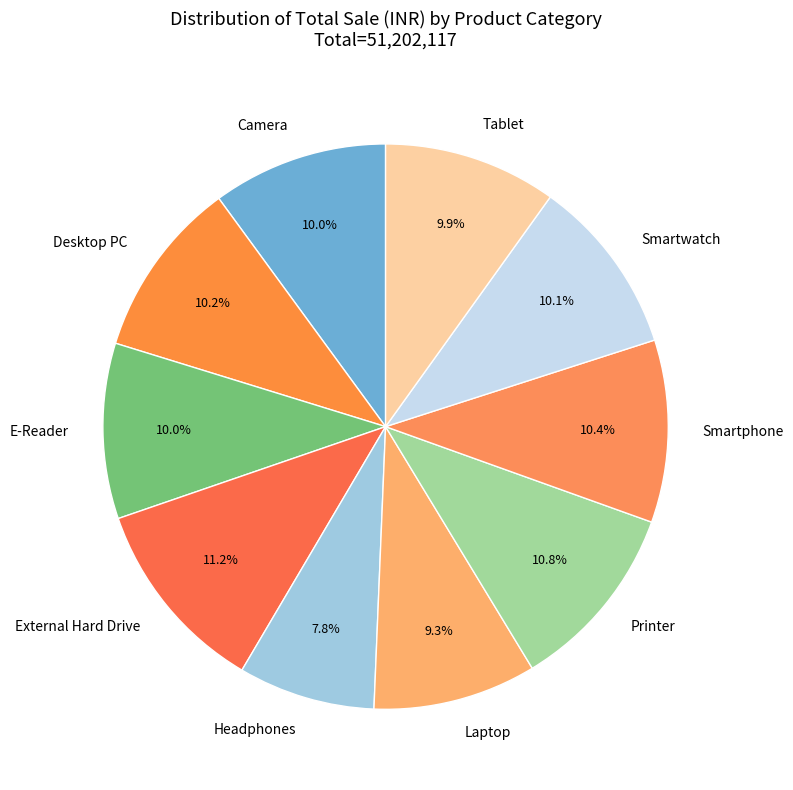

What is the ratio of the value at E-Reader to the value at Smartphone?

1.0